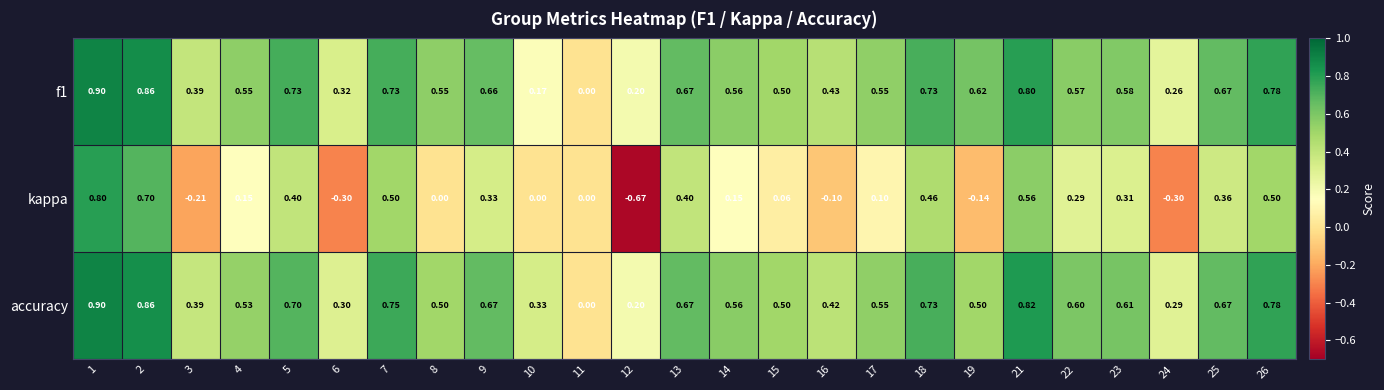

Which series has the largest total across all categories?

accuracy